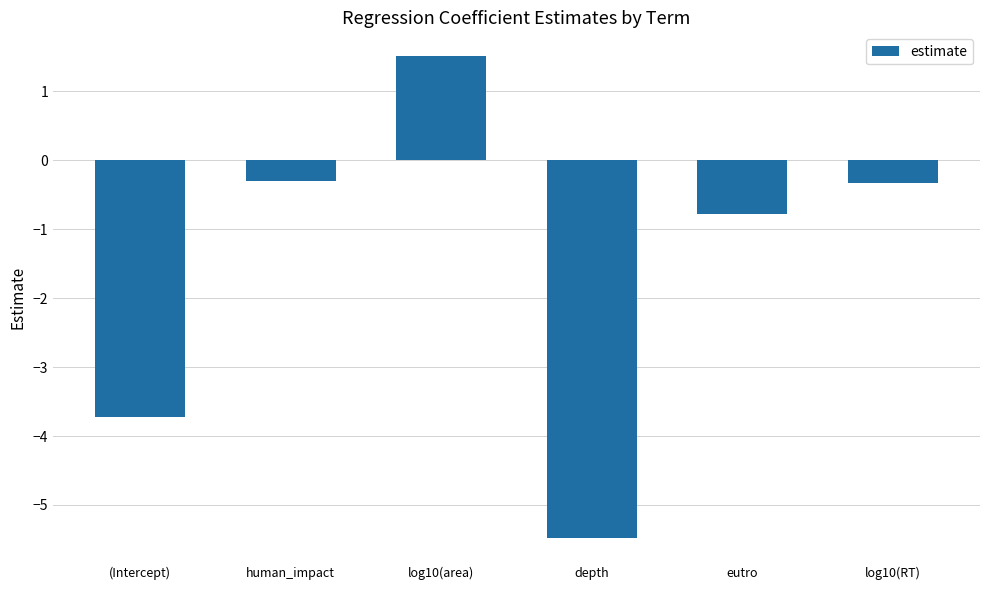

What is the maximum value shown in the chart?

1.5